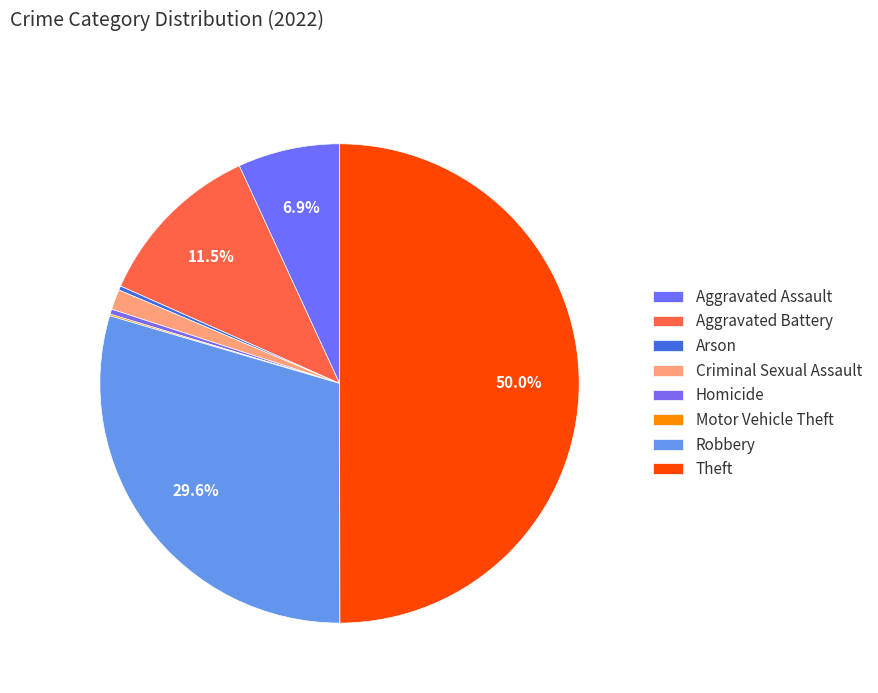

Which category has the smallest portion of the pie?

Motor Vehicle Theft